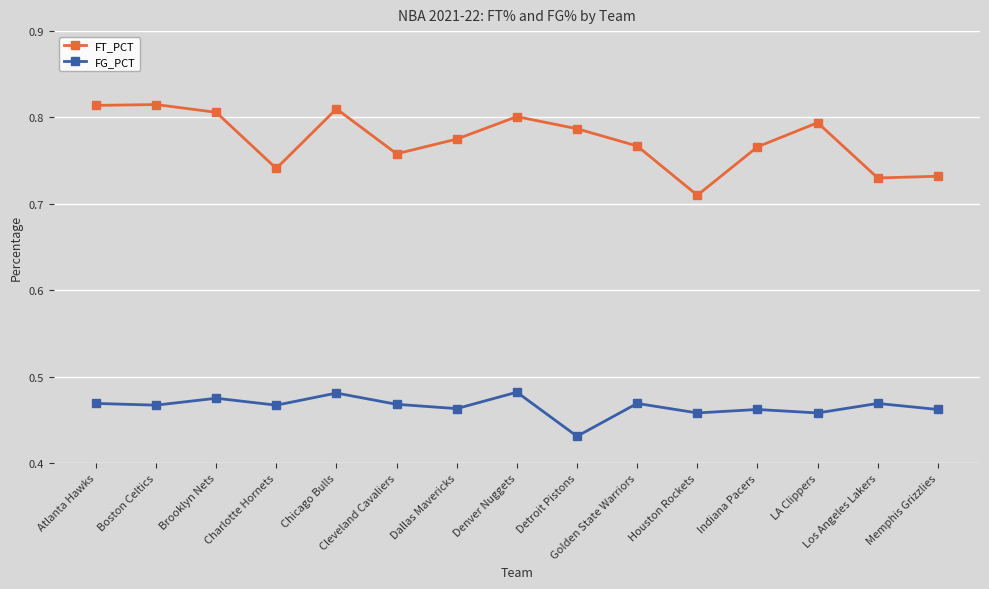

True or false: FT_PCT has more than 1 interior local peaks.

True